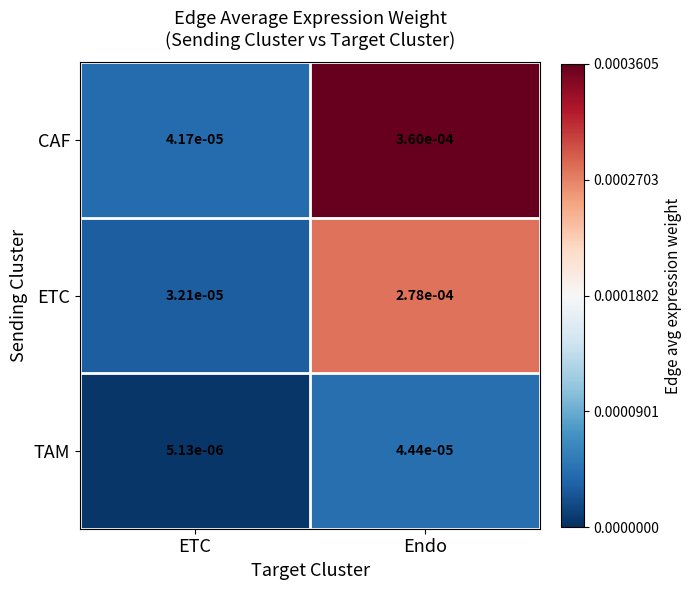

At which category is the sum across all series the highest?

Endo